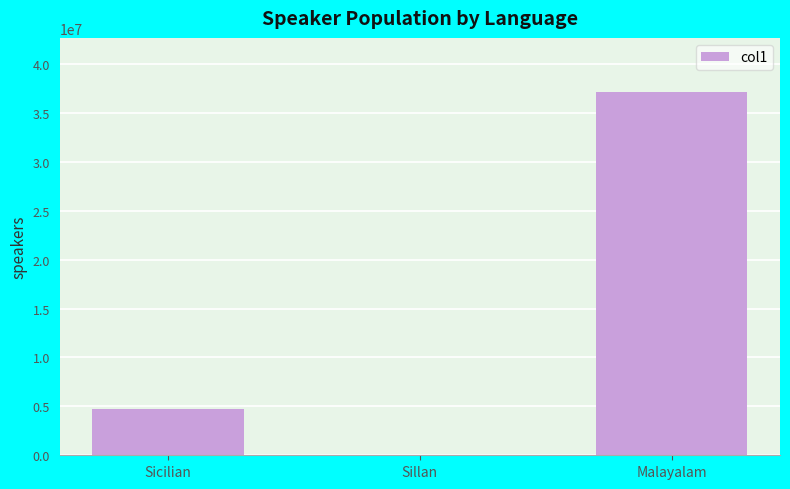

Reading left to right, what are all the values shown in this chart?

Sicilian=4700000	Sillan=0	Malayalam=37100000